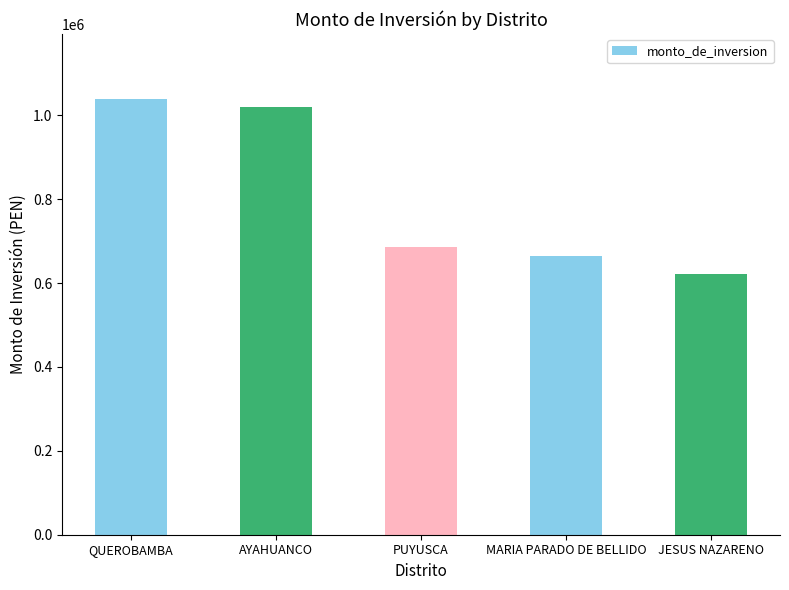

What is the minimum value shown in the chart?

622704.0